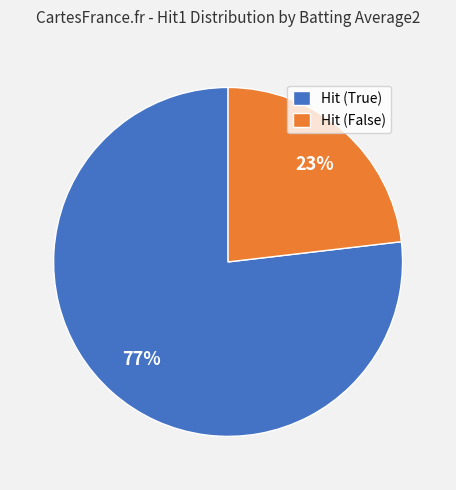

To the nearest percent, what is the difference between the largest and smallest slice percentages?

54%